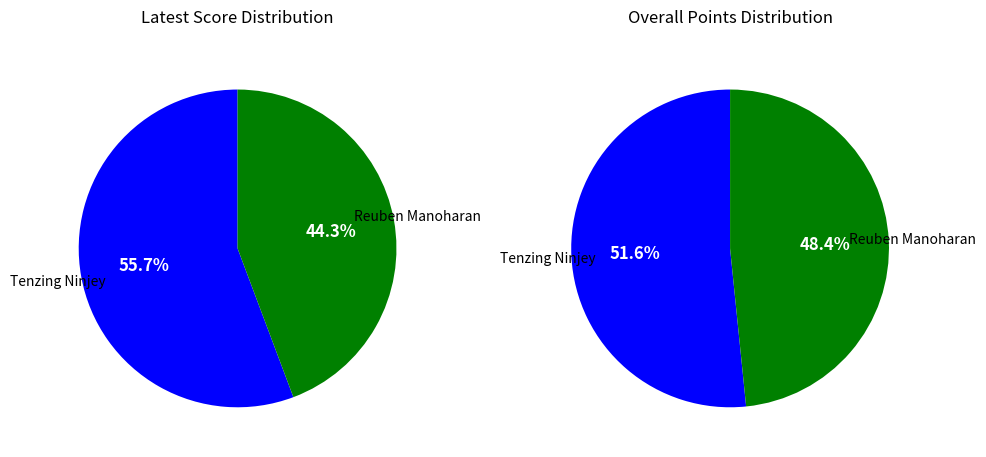

How many slices are in this pie chart?

2